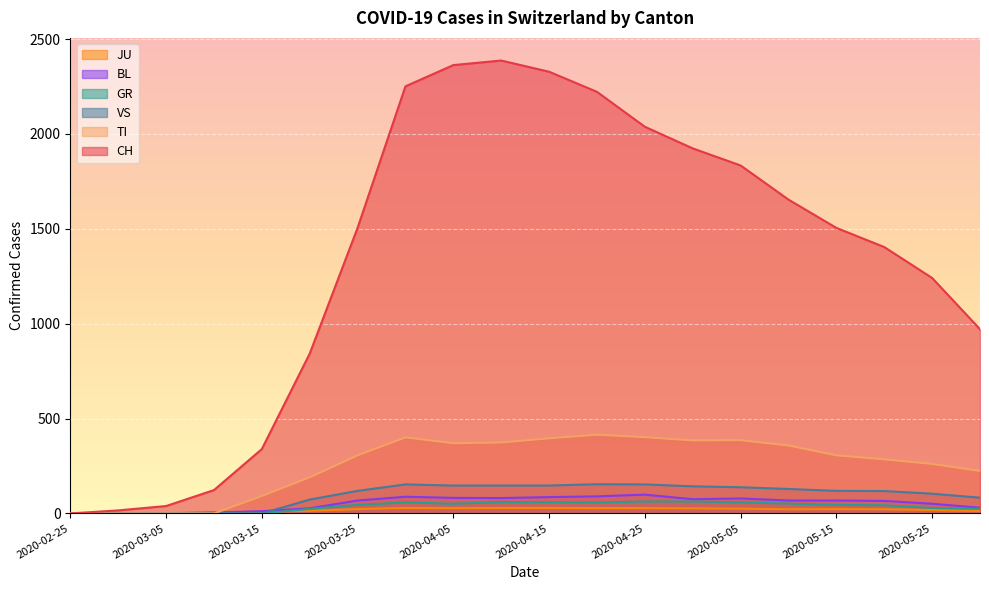

What is the label of the 5th point from the left?

2020-03-15